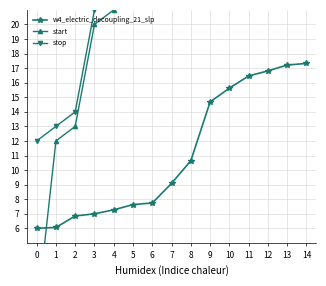

What is the value of the stop point at the 5th from the left?

22.0